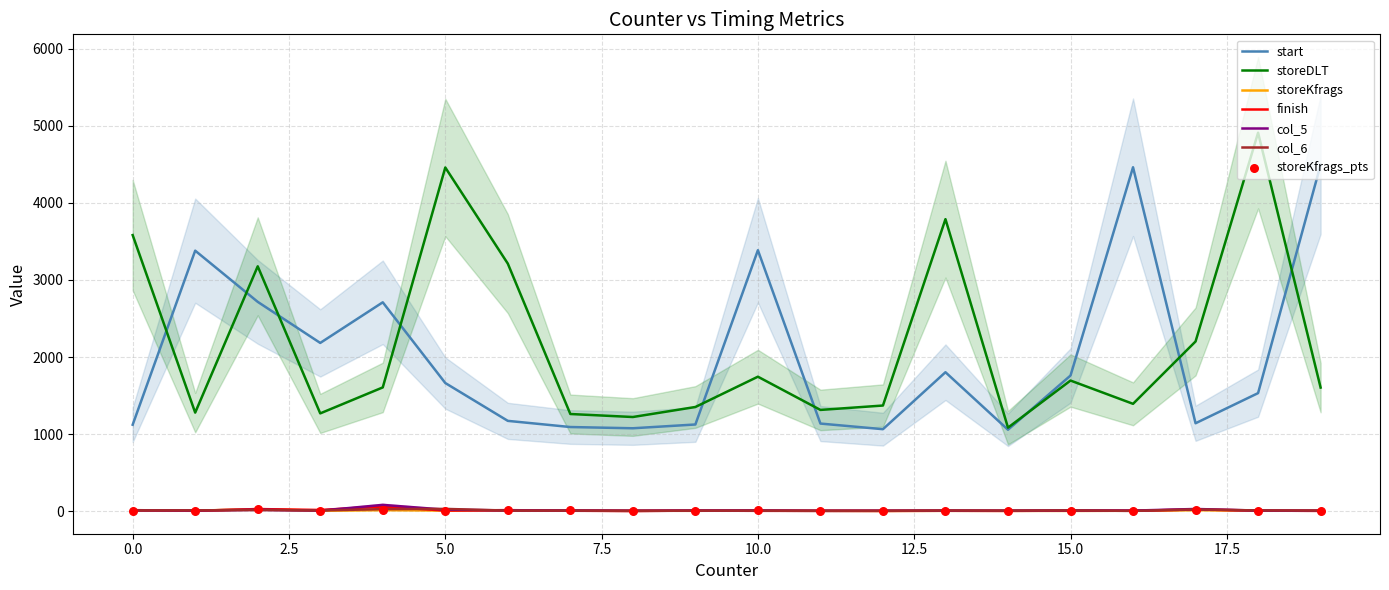

At how many categories does at least one series exceed 3018?

10